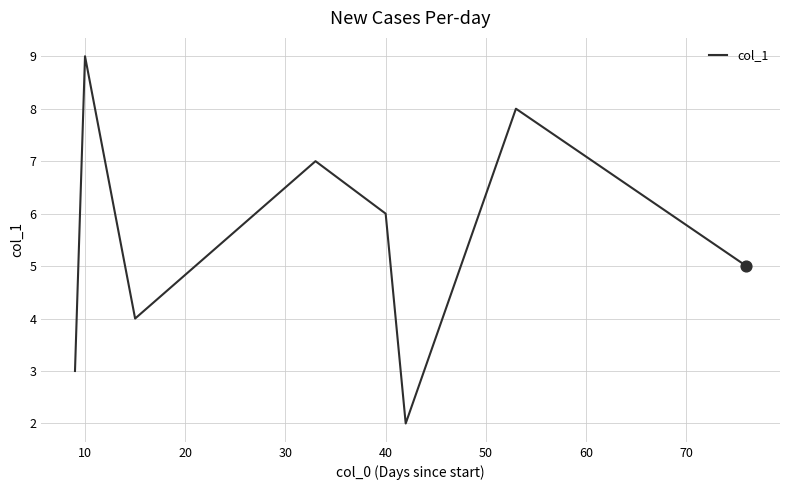

What is the sum of all values?

44